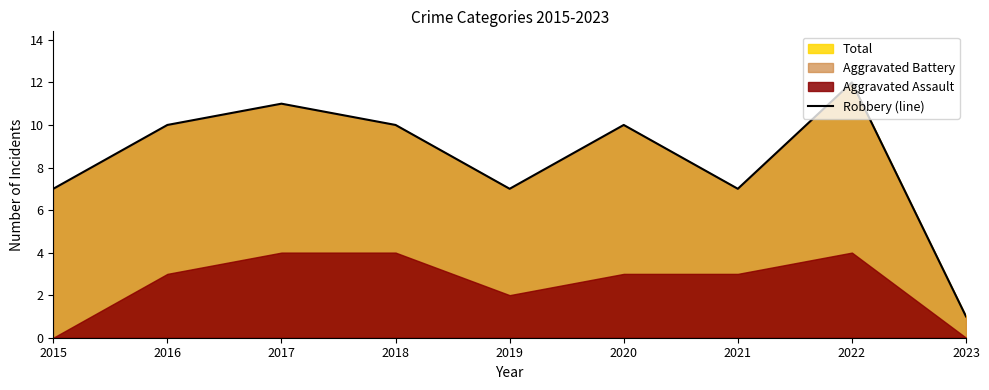

True or false: the data shows 17 at 2017.

False